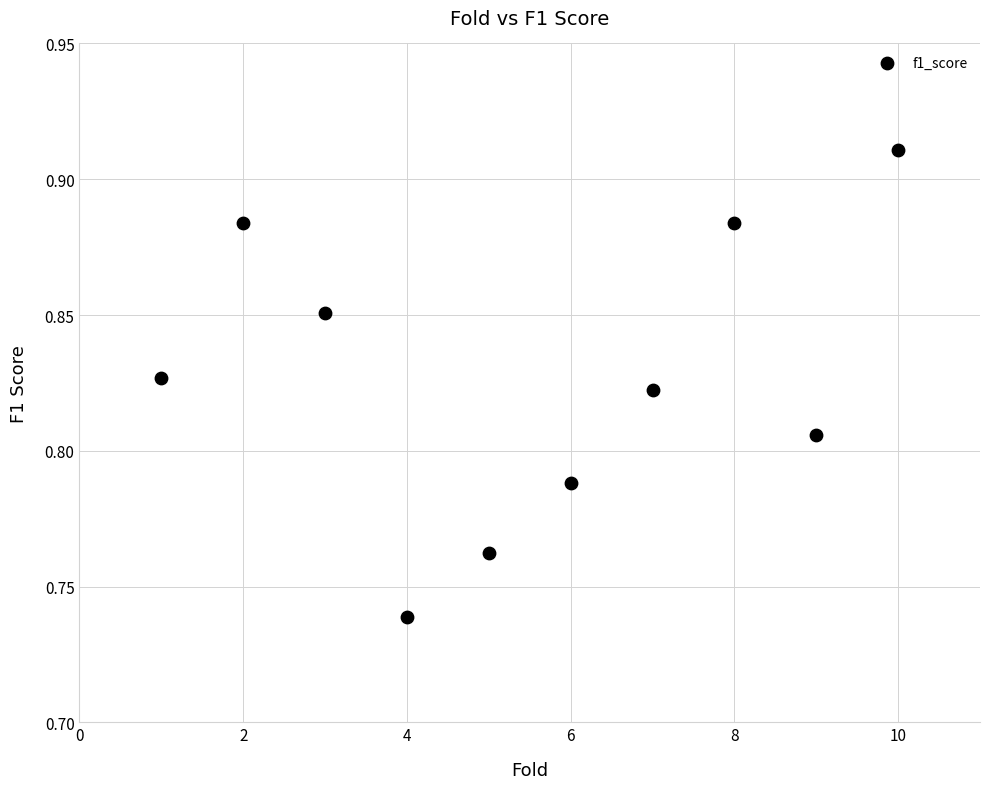

What is the range of X values (max minus min)?

9.0